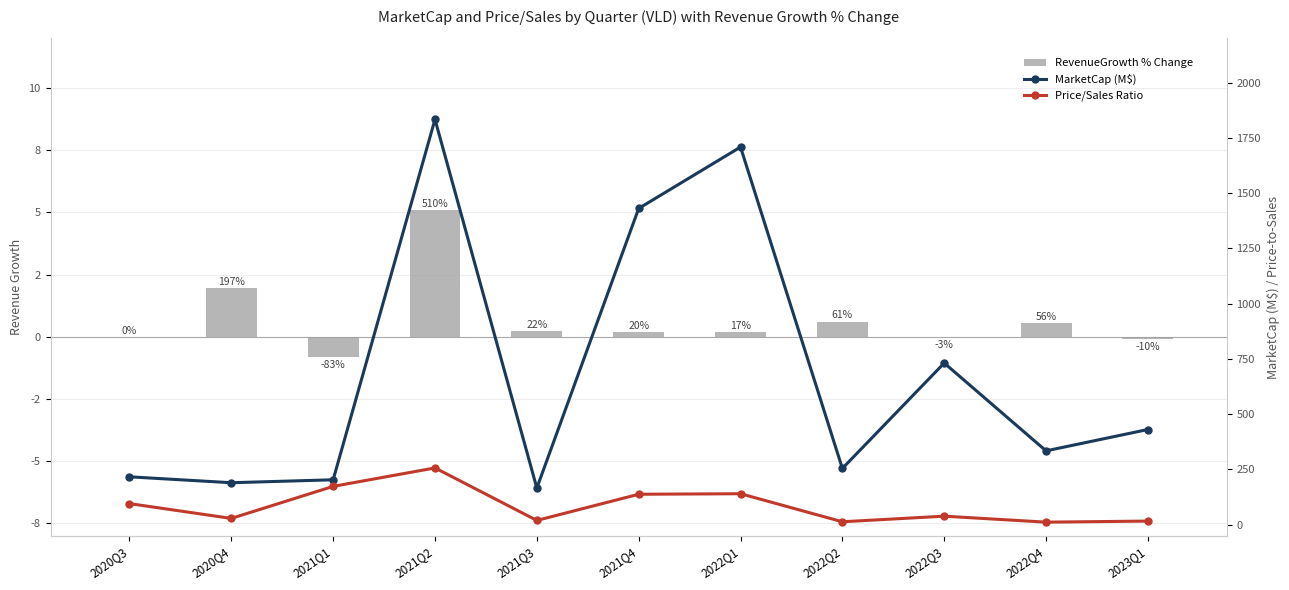

What is the sum of all RevenueGrowth % Change values?

7.9